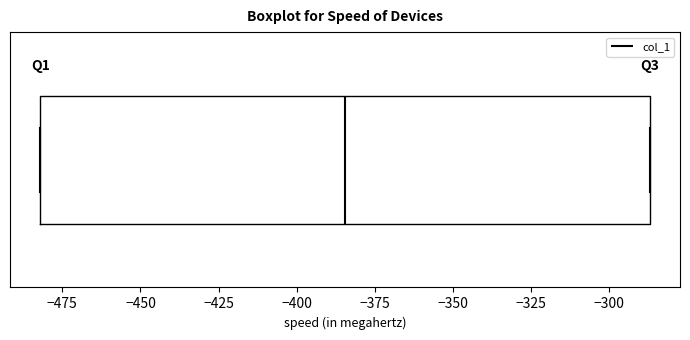

Where is the right edge of the box on the x-axis? The values are not printed on the chart, so give them approximately, as read against the axis.

-285